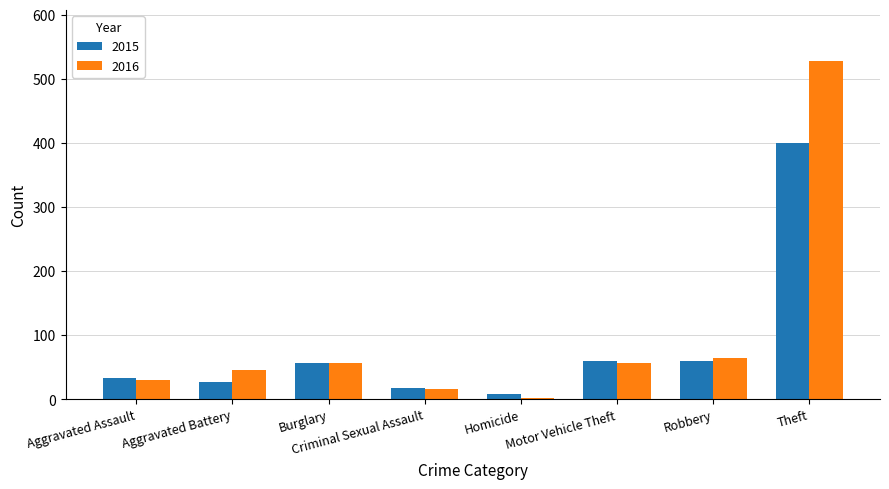

The 2015 series shows 60 at Robbery. True or false?

True